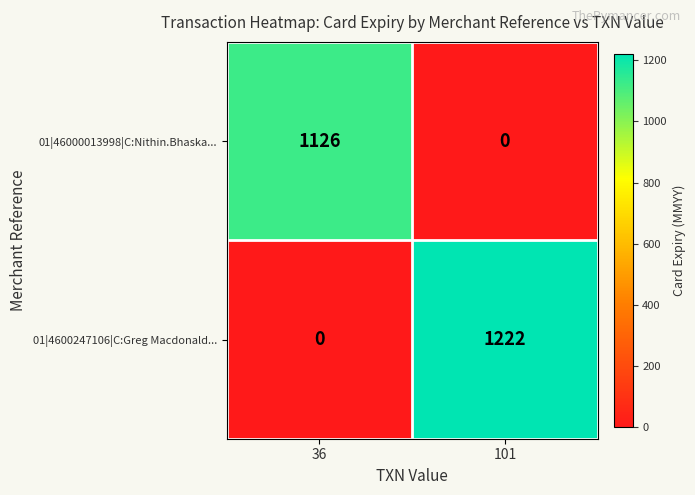

What value does the 01|46000013998|C:Nithin.Bhaska... series have at 36, to the nearest 100?

1100